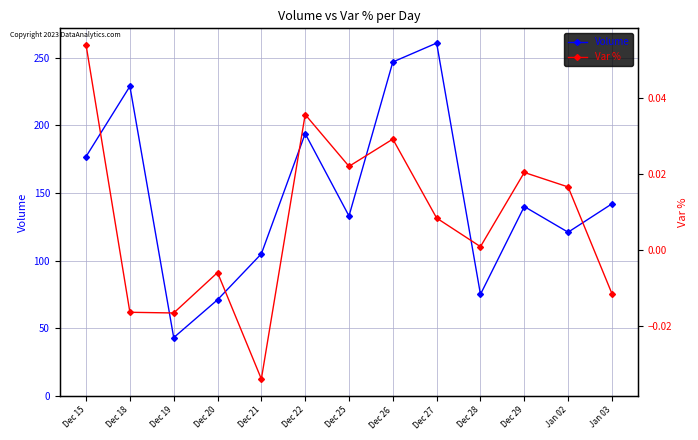

At which category does Volume reach its first local peak?

Dec 18